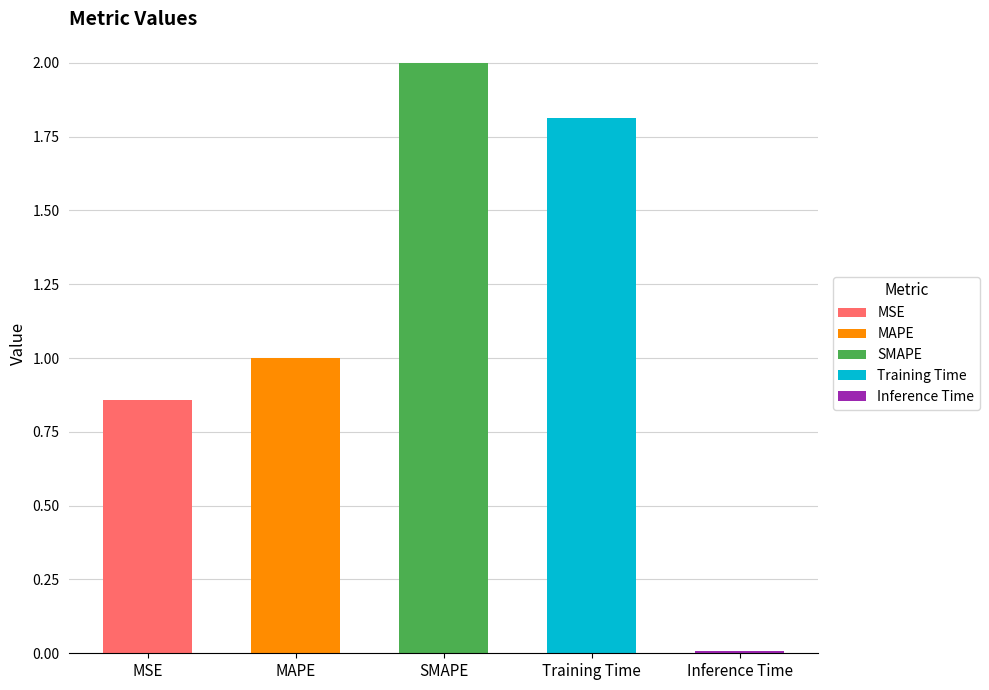

How many data points are less than 1?

2